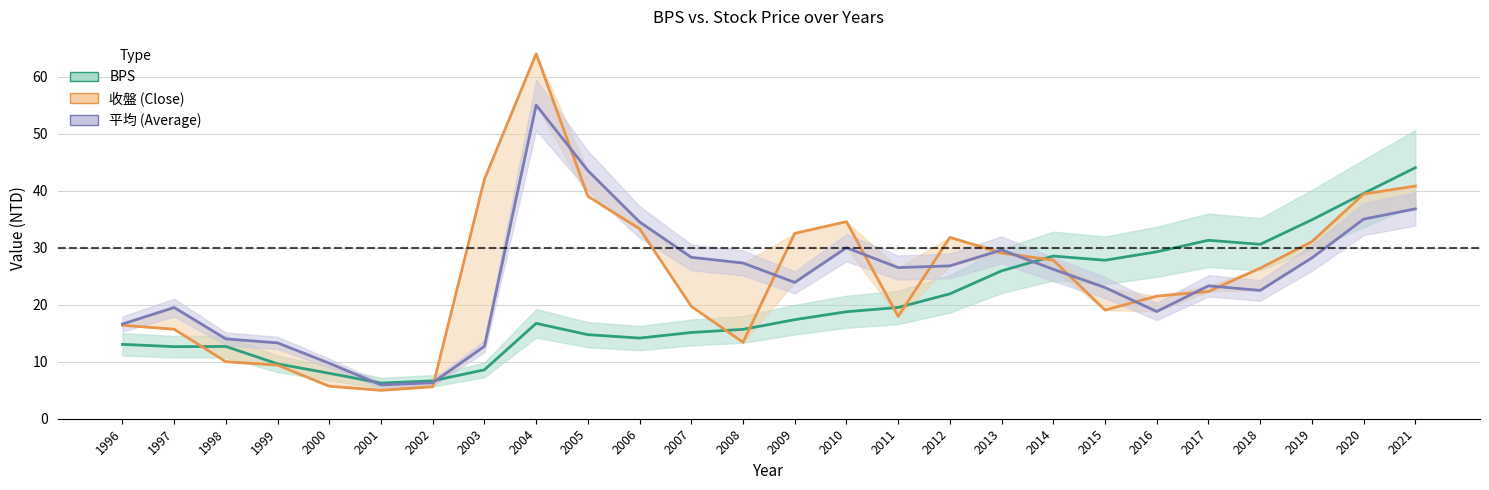

True or false: 平均 and 收盤 intersect in this chart.

True